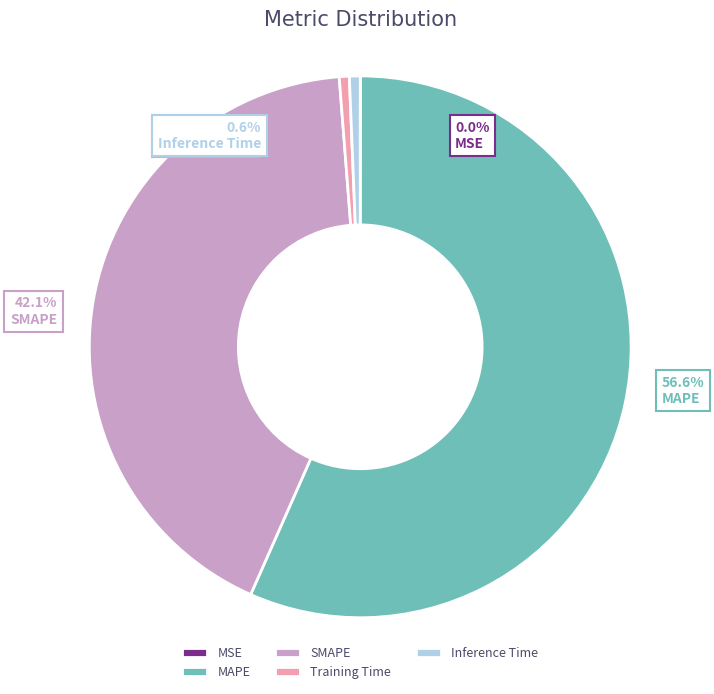

Is it true that SMAPE is 36% of the pie?

False